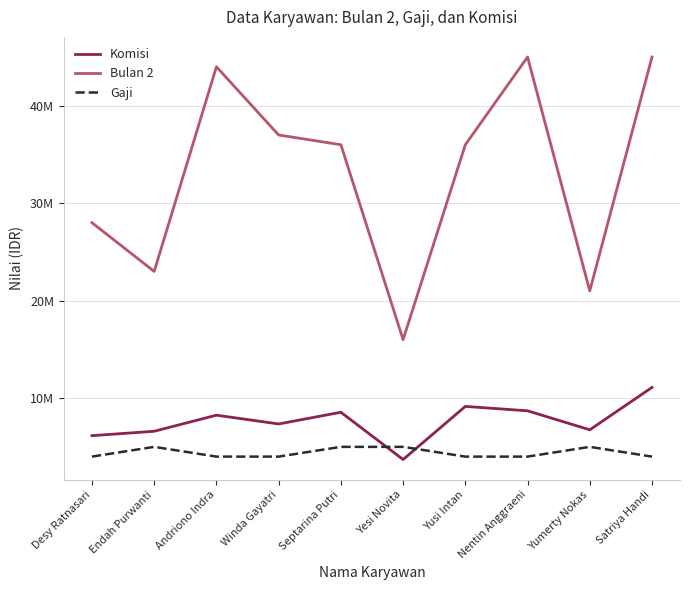

Reading left to right, transcribe all the data shown in this chart.

Komisi: 6150000	6600000	8250000	7350000	8550000	3700000	9150000	8700000	6750000	11100000
Bulan 2: 28000000	23000000	44000000	37000000	36000000	16000000	36000000	45000000	21000000	45000000
Gaji: 4000000	5000000	4000000	4000000	5000000	5000000	4000000	4000000	5000000	4000000